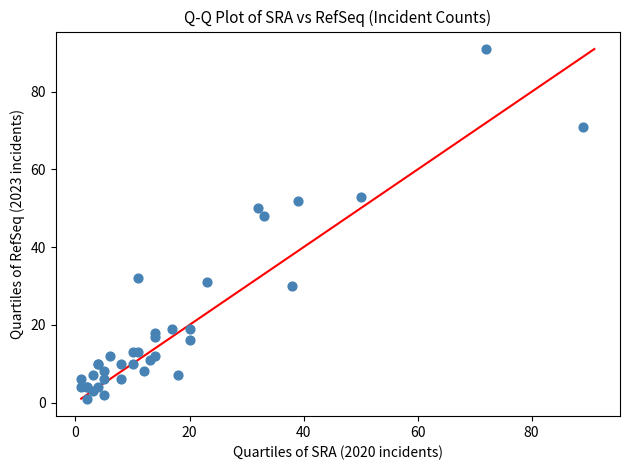

What Y value in the scatter plot is closest to 46?

48